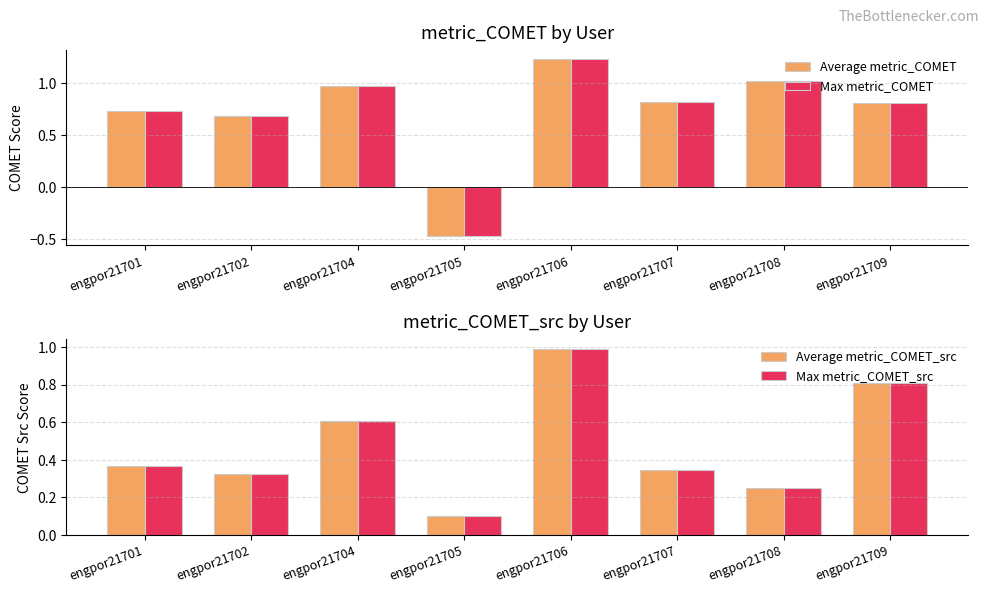

Is it true that Max metric_COMET equals -0.3 at engpor21705?

False